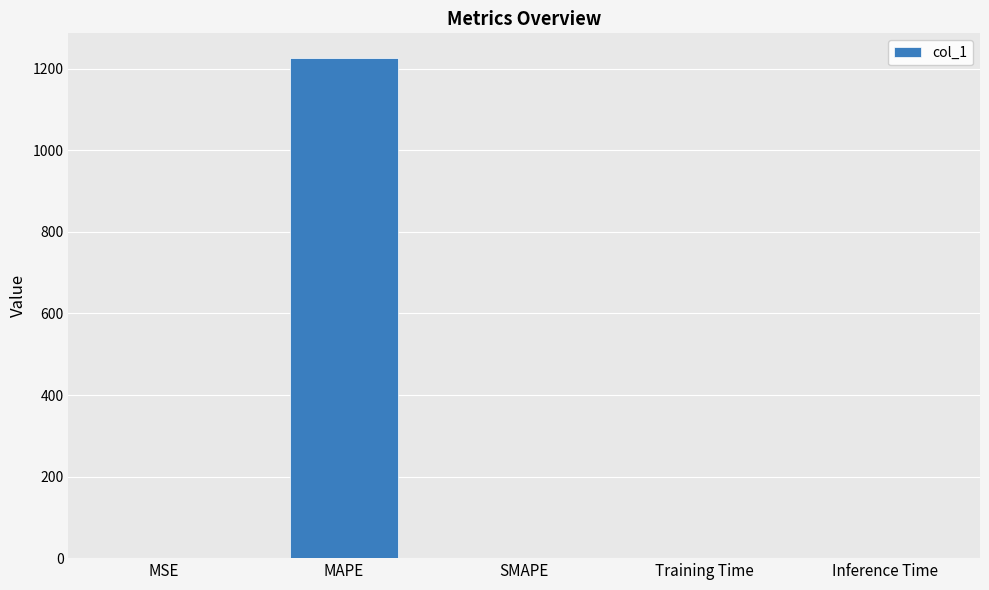

What is the sum of all values?

1225.7